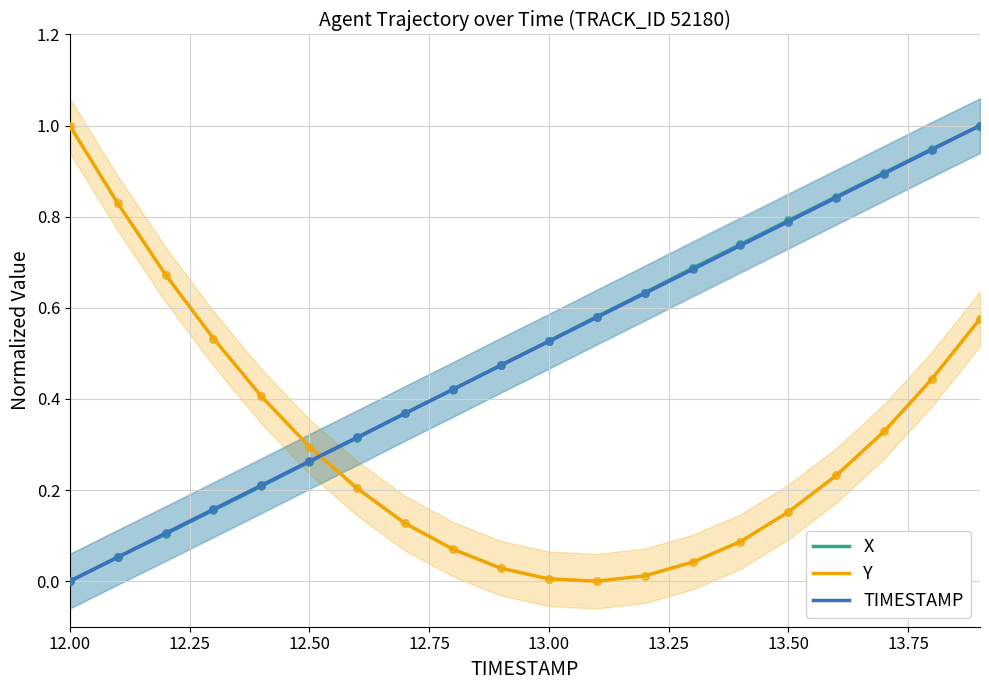

True or false: X has a value of 1.3 at 13.50.

False